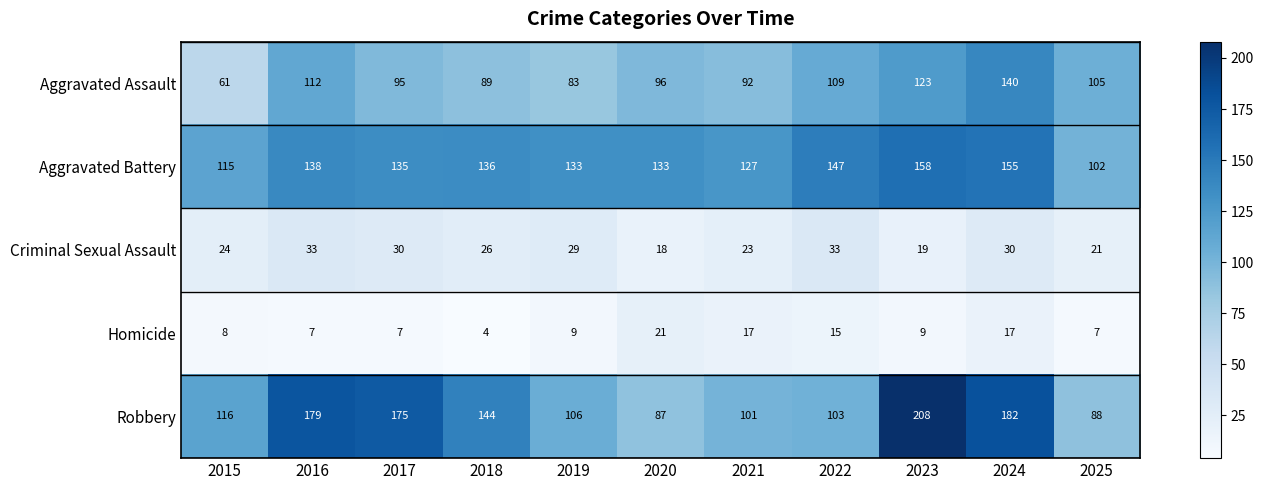

The value of Aggravated Battery at 2016 is 138. True or false?

True